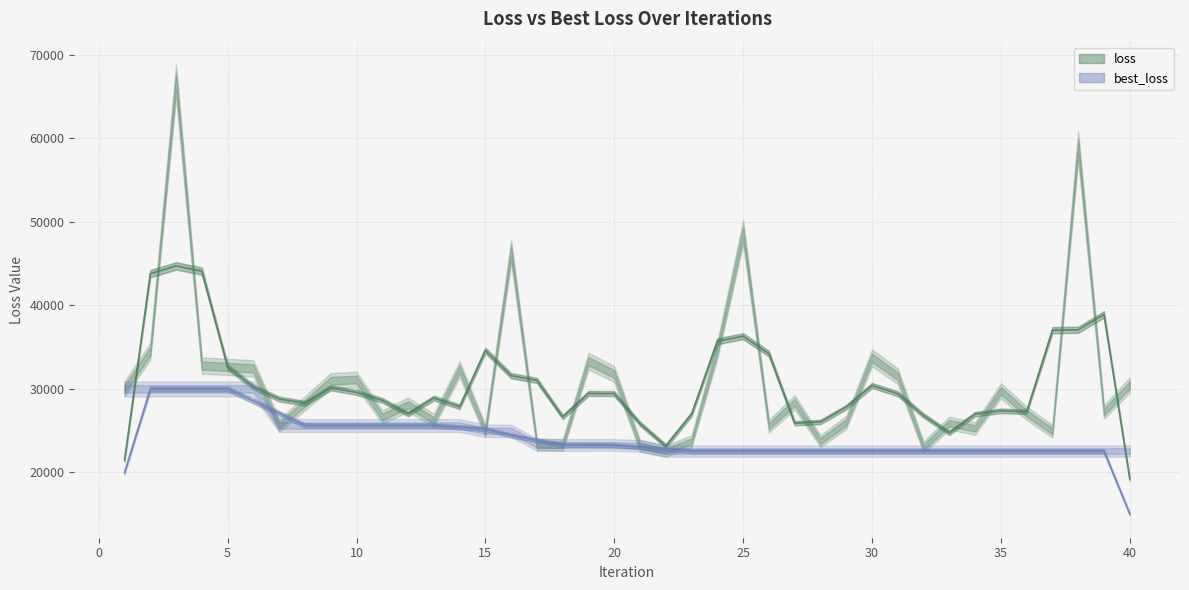

True or false: loss and best_loss intersect in this chart.

False